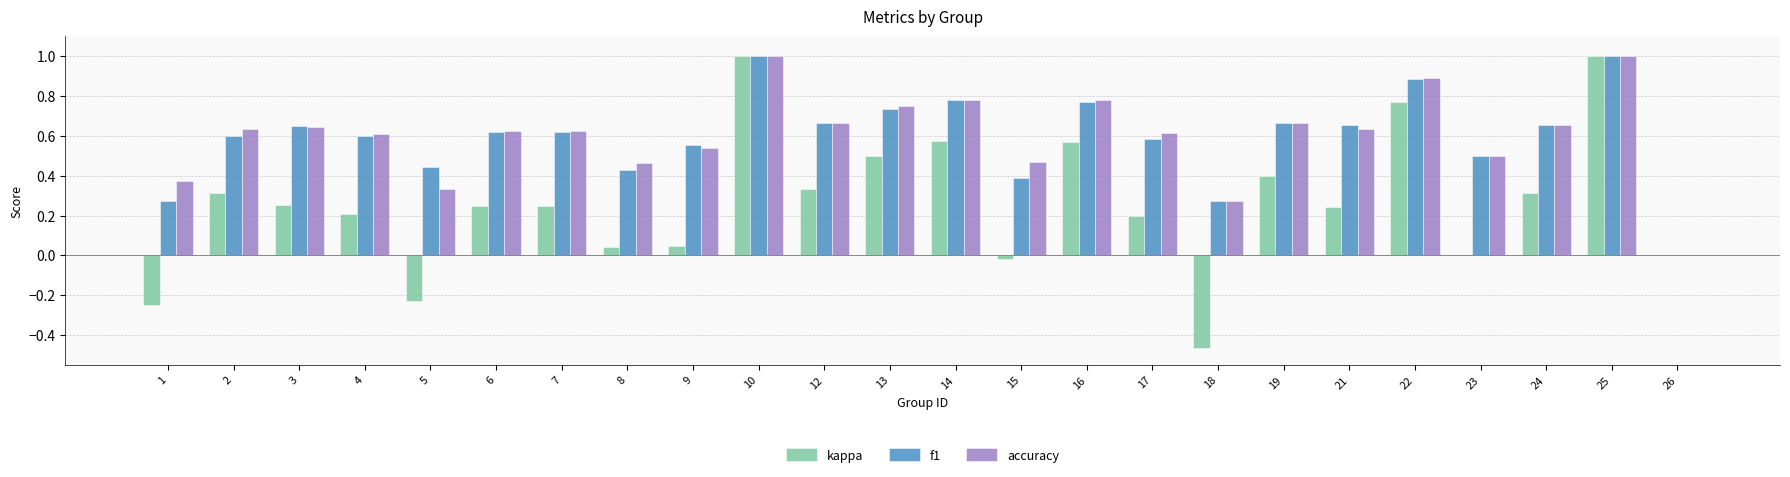

What is the sum of the accuracy values at 12 and 1?

1.0